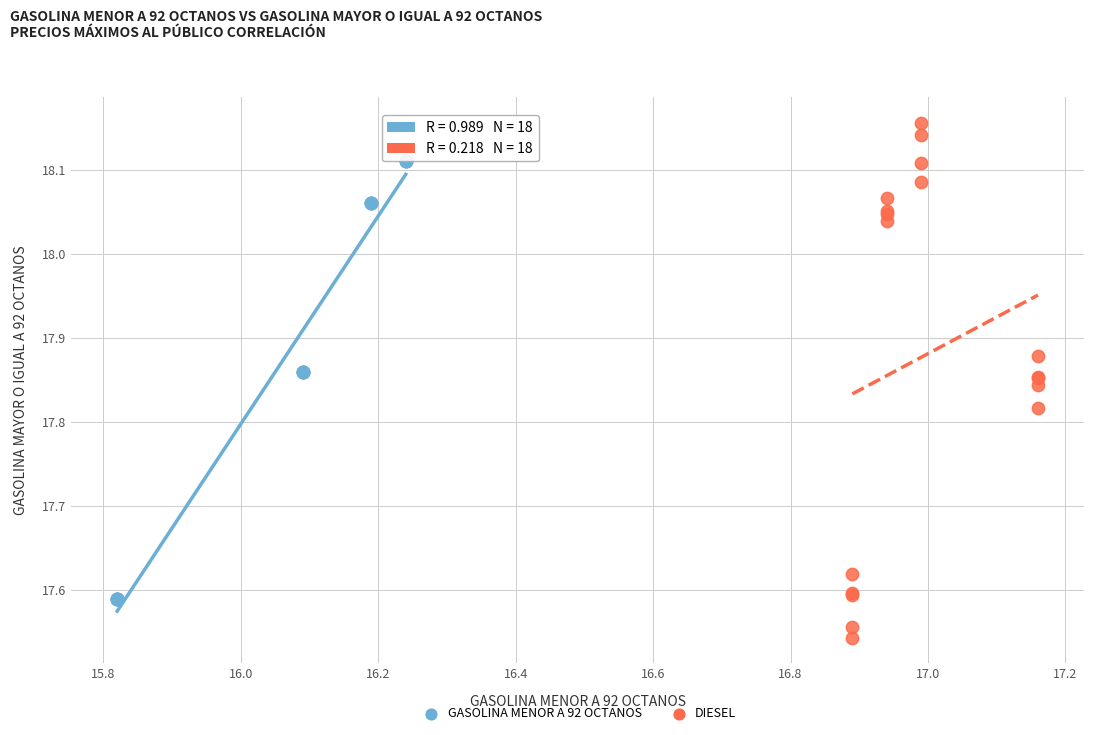

Which series has the widest spread of Y values?

DIESEL